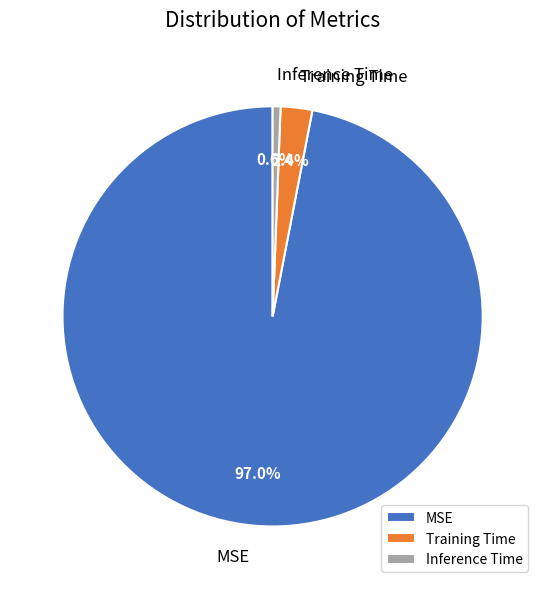

How much of the chart is everything except Training Time?

97.6%